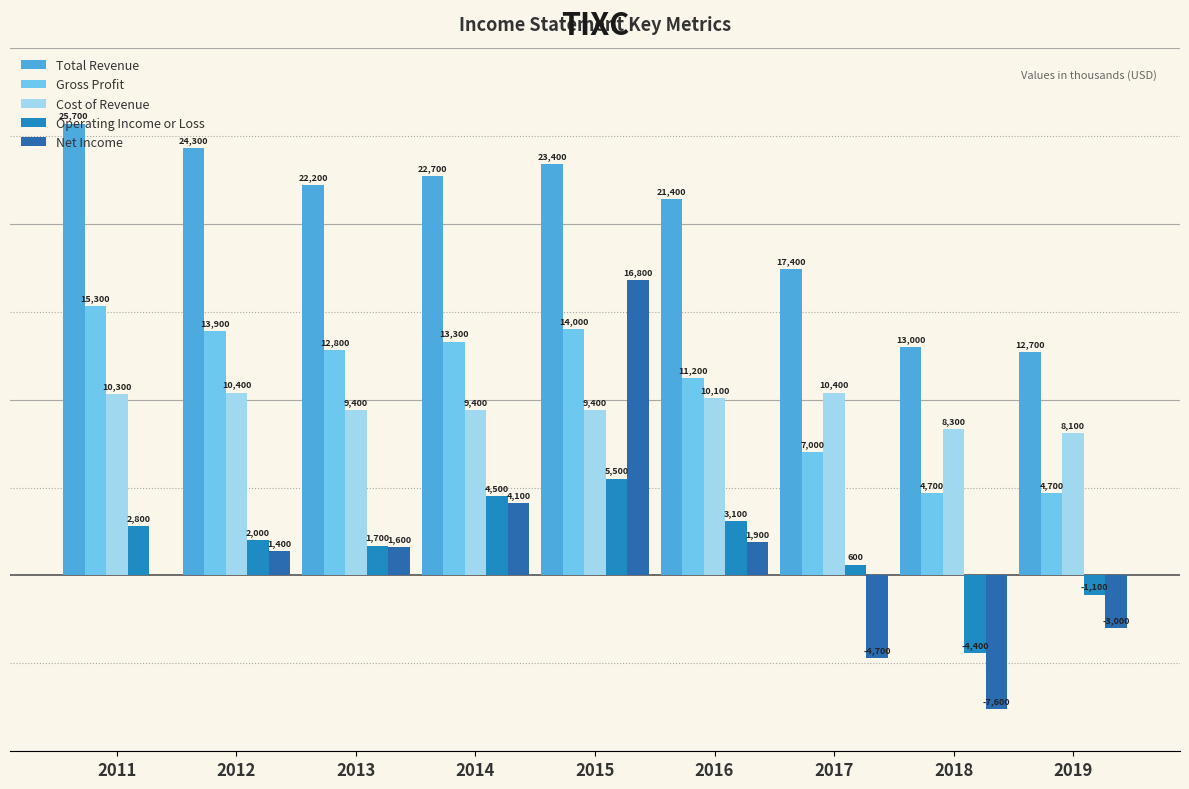

Which series has the largest range (max minus min)?

Net Income